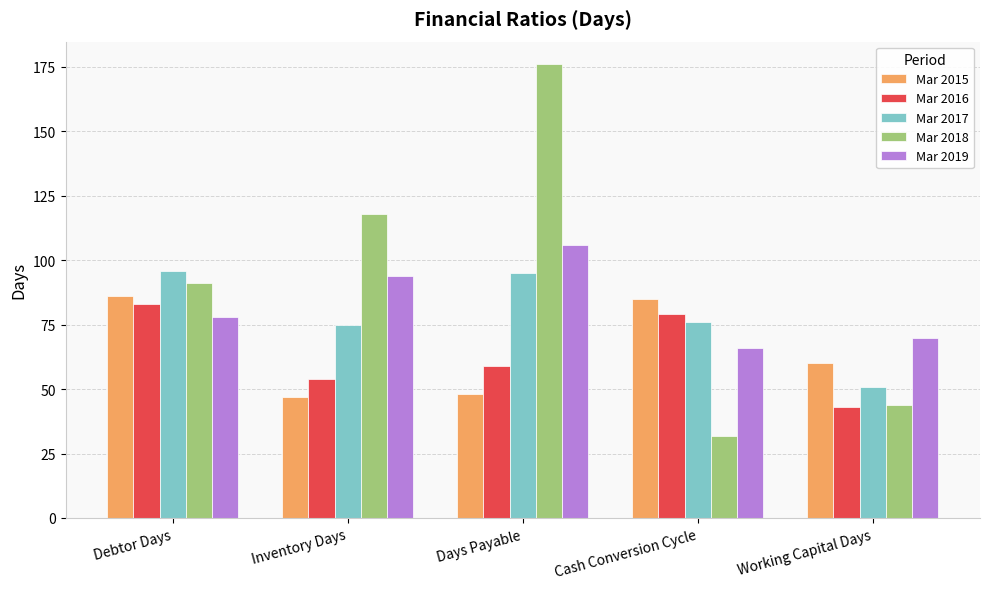

What is the label of the 2nd bar from the right?

Cash Conversion Cycle